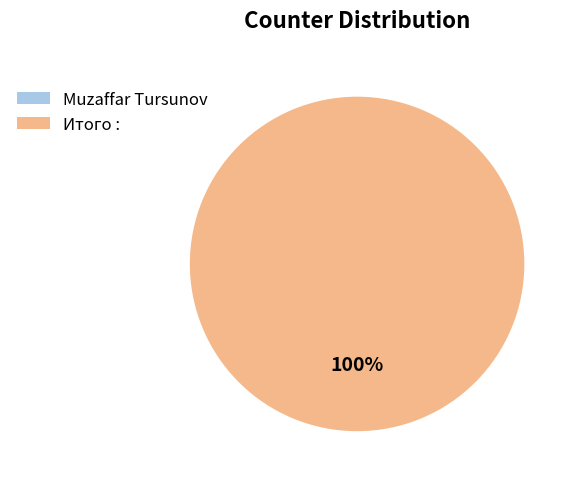

To the nearest percent, what portion does Итого : represent?

100%